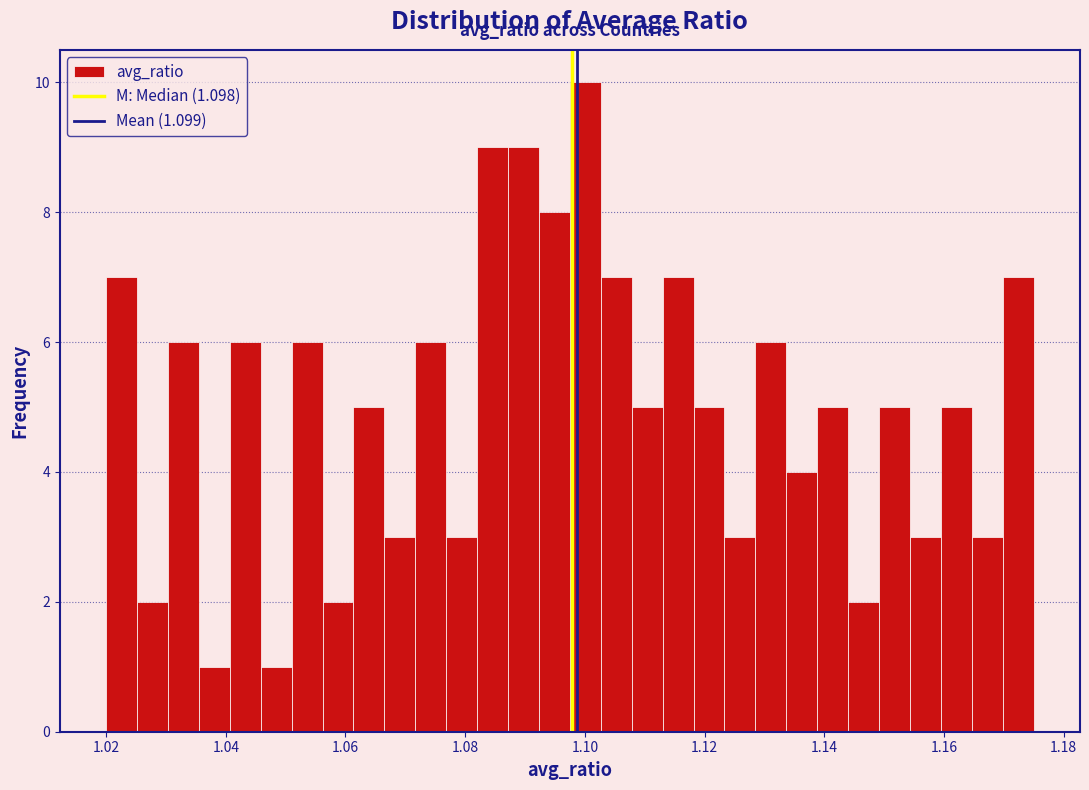

Read against the x-axis, roughly where is the centre of the tallest bar?

1.100